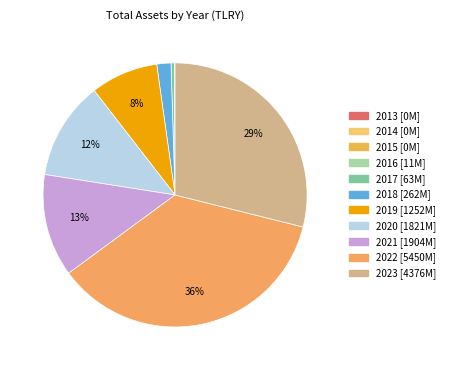

Between 2019 and 2014, which is larger?

2019